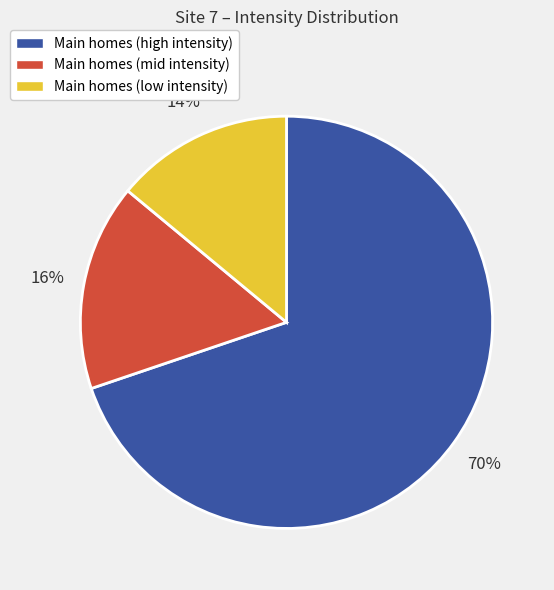

True or false: Main homes (mid intensity) accounts for 11% of the total.

False